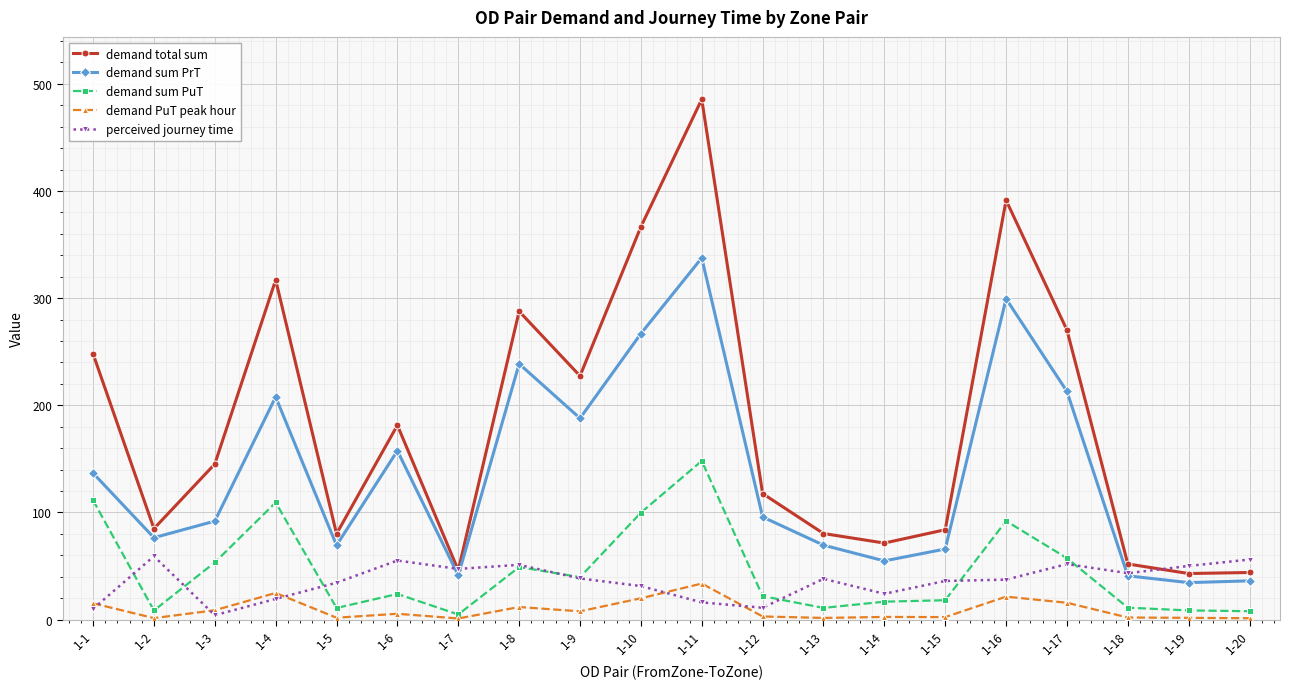

Does the chart display data point markers on the line(s)?

Yes